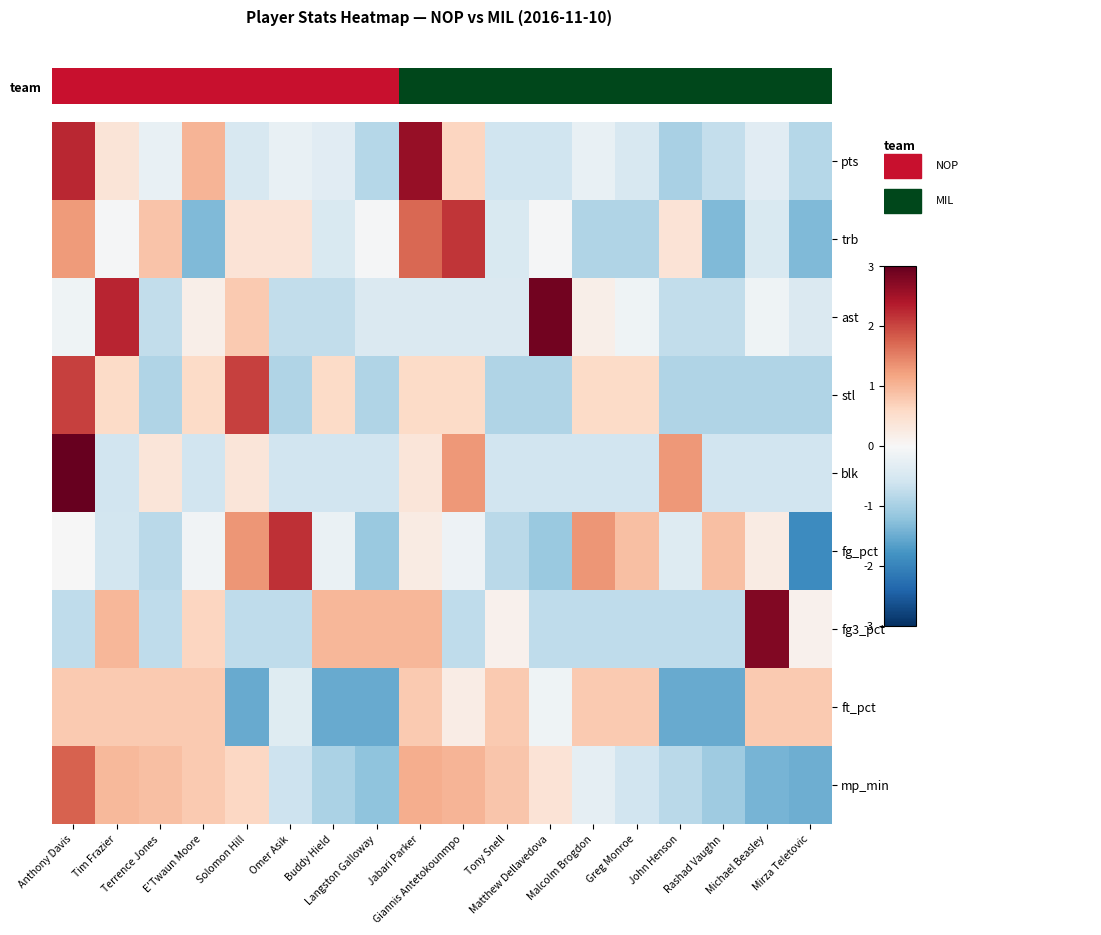

How many data points does each series have?

18